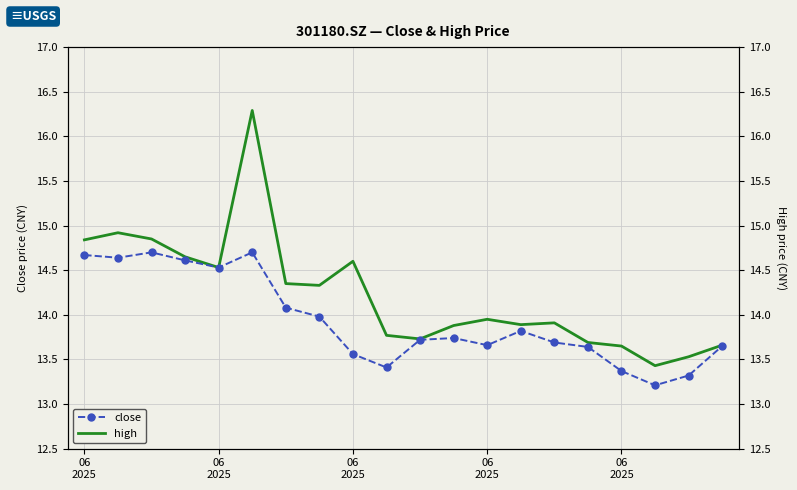

What is the average value of the high series?

14.2